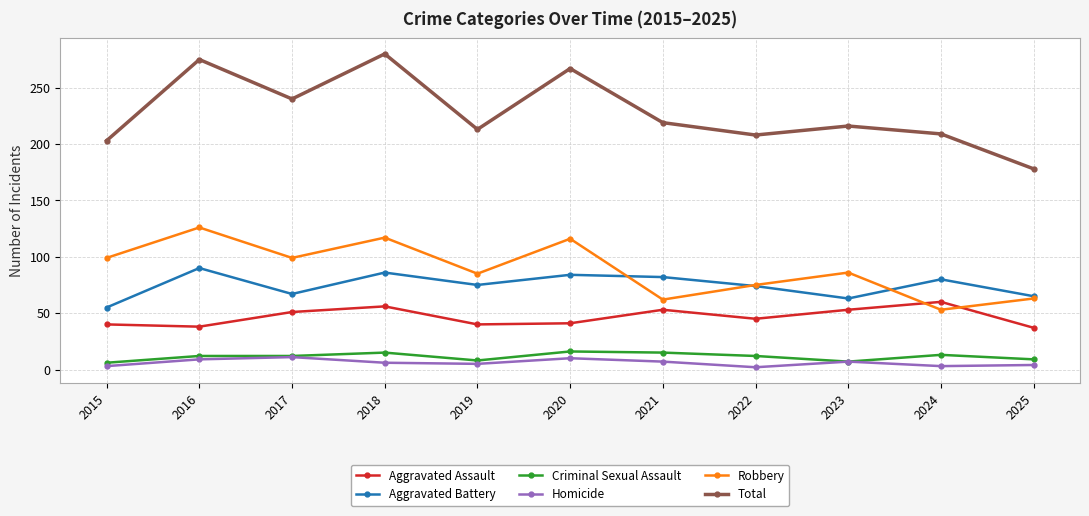

Which series has the widest spread of values?

Total